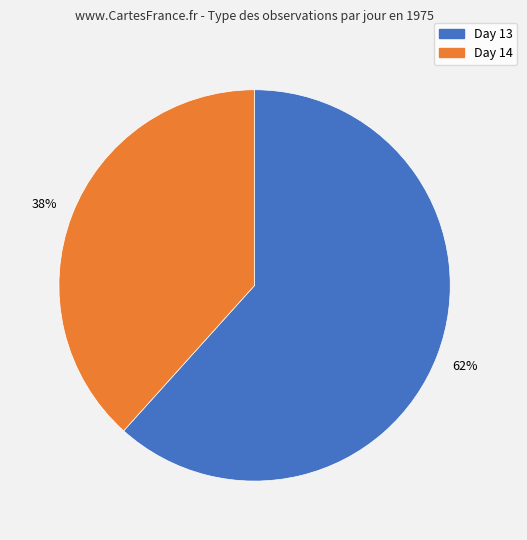

Is there a majority slice in this chart?

Yes